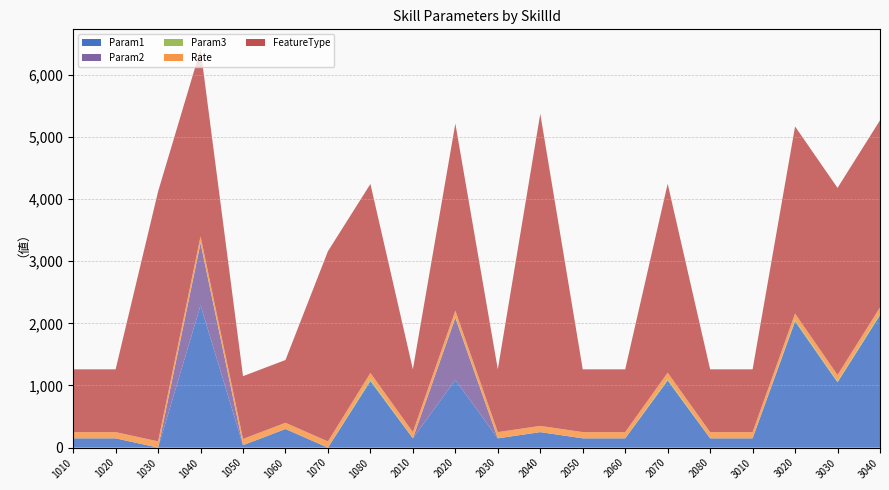

Reading left to right, what are all the values shown in this chart?

Param1: 1010=150	1020=150	1030=1	1040=2290	1050=40	1060=300	1070=0	1080=1070	2010=150	2020=1090	2030=150	2040=250	2050=150	2060=150	2070=1080	2080=150	3010=150	3020=2030	3030=1050	3040=2130
Param2: 1010=0	1020=0	1030=0	1040=999	1050=0	1060=0	1070=0	1080=2	2010=0	2020=999	2030=0	2040=0	2050=0	2060=0	2070=1	2080=0	3010=0	3020=2	3030=4	3040=1
Param3: 1010=0	1020=0	1030=0	1040=10	1050=0	1060=0	1070=0	1080=30	2010=0	2020=15	2030=0	2040=0	2050=0	2060=0	2070=25	2080=0	3010=0	3020=25	3030=15	3040=25
Rate: 1010=100	1020=100	1030=100	1040=100	1050=100	1060=100	1070=100	1080=100	2010=100	2020=100	2030=100	2040=100	2050=100	2060=100	2070=100	2080=100	3010=100	3020=100	3030=100	3040=100
FeatureType: 1010=1010	1020=1010	1030=4020	1040=3010	1050=1010	1060=1010	1070=3060	1080=3040	2010=1010	2020=3010	2030=1010	2040=5020	2050=1010	2060=1010	2070=3040	2080=1010	3010=1010	3020=3010	3030=3010	3040=3010